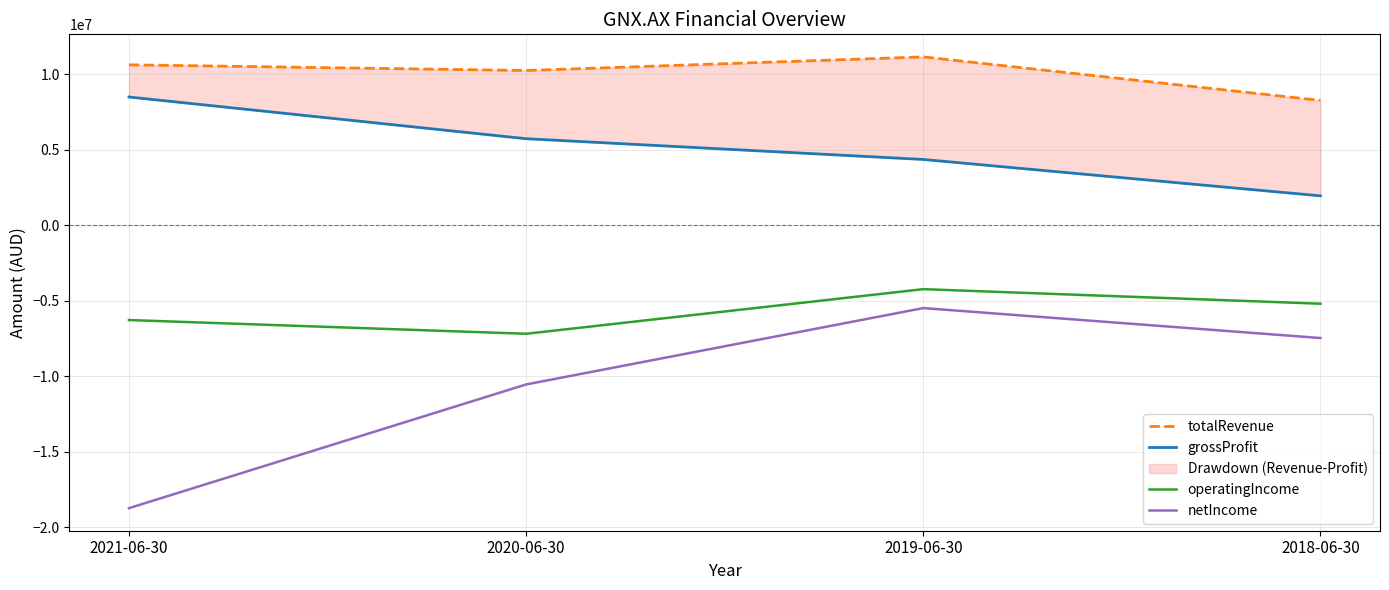

Which series has the largest total across all categories?

totalRevenue